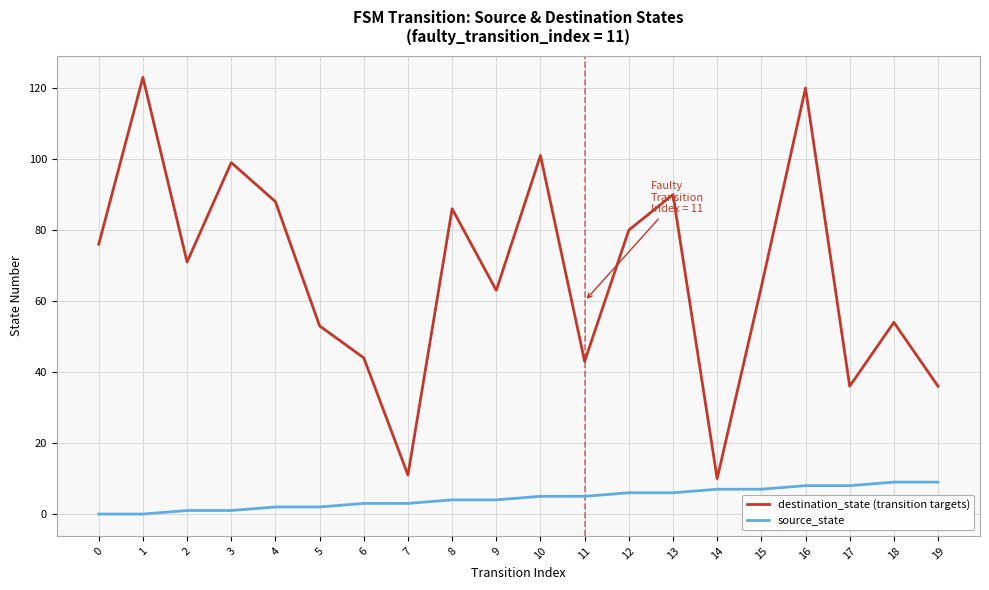

Rank the series by their average value, from lowest to highest.

source_state, destination_state (transition targets)